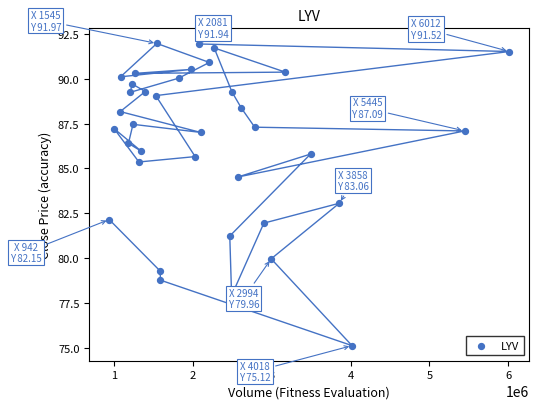

What is the range of X values (max minus min)?

5070600.0